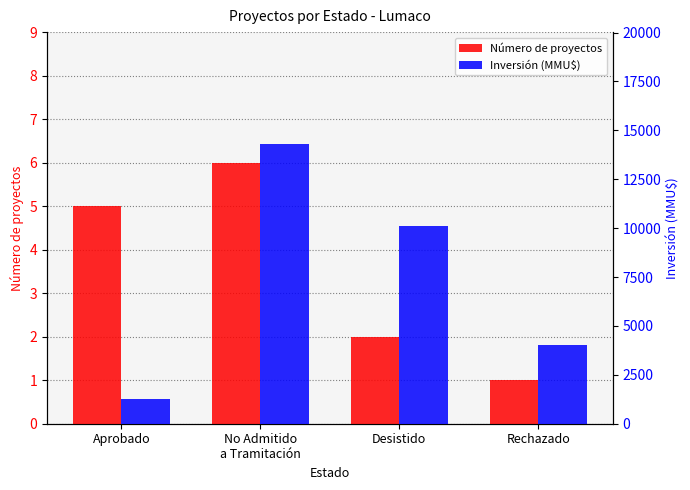

What value does the Inversión (MMU$) series have at No Admitido
a Tramitación, to the nearest 100?

14300